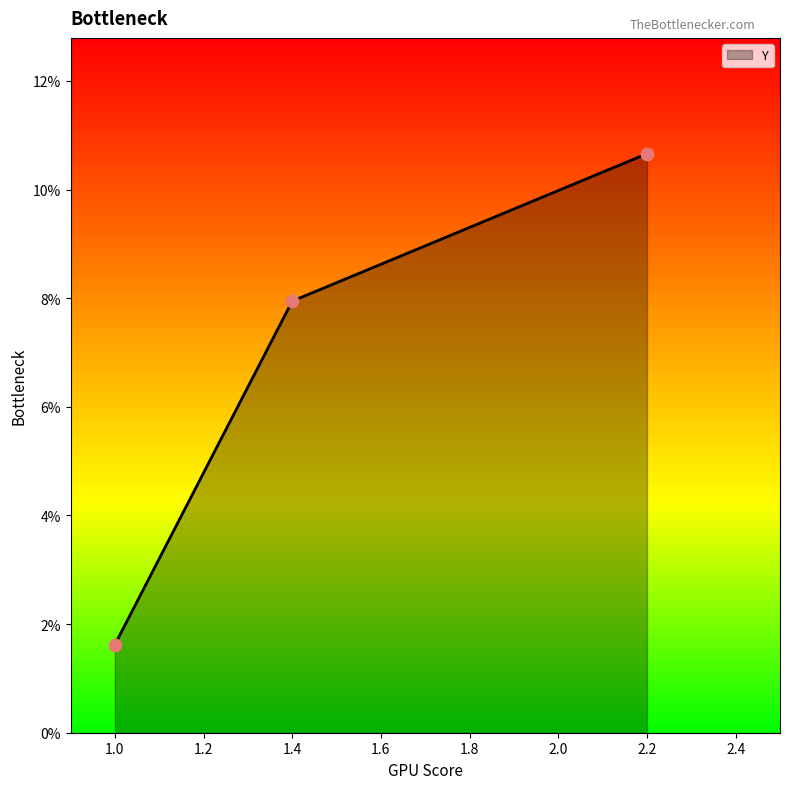

Is this an area chart (filled region under the line)?

Yes